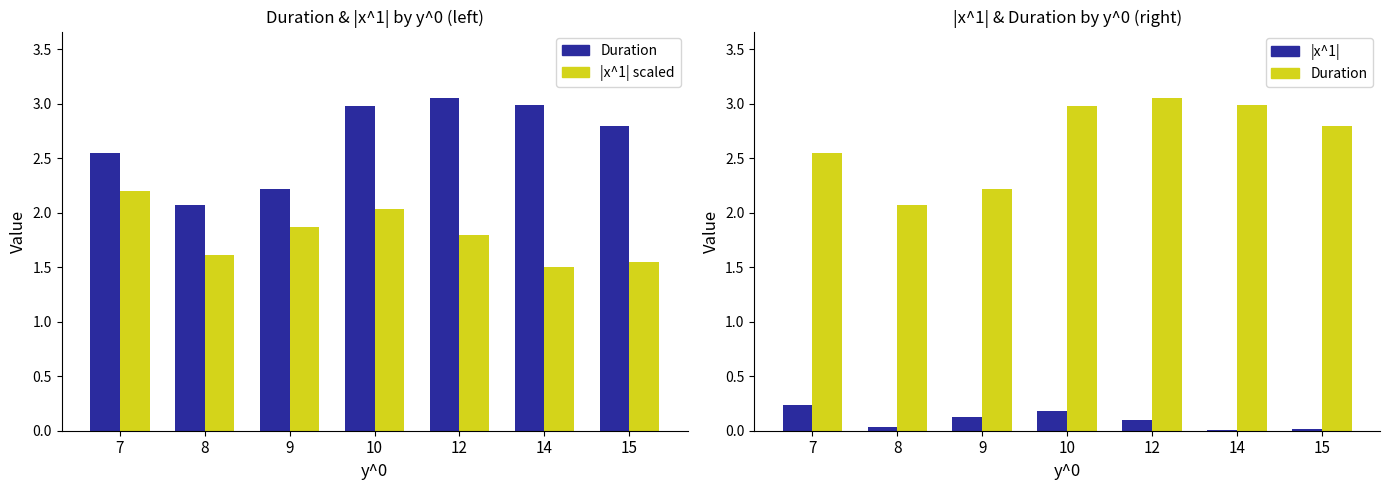

The value of |x^1| at 7 is 0.2. True or false?

True